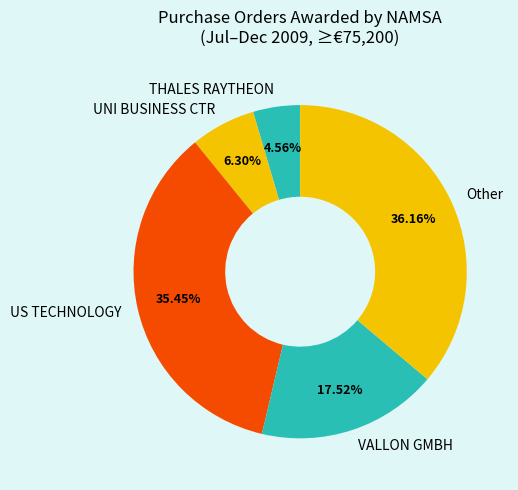

Which category has the smallest portion of the pie?

THALES RAYTHEON